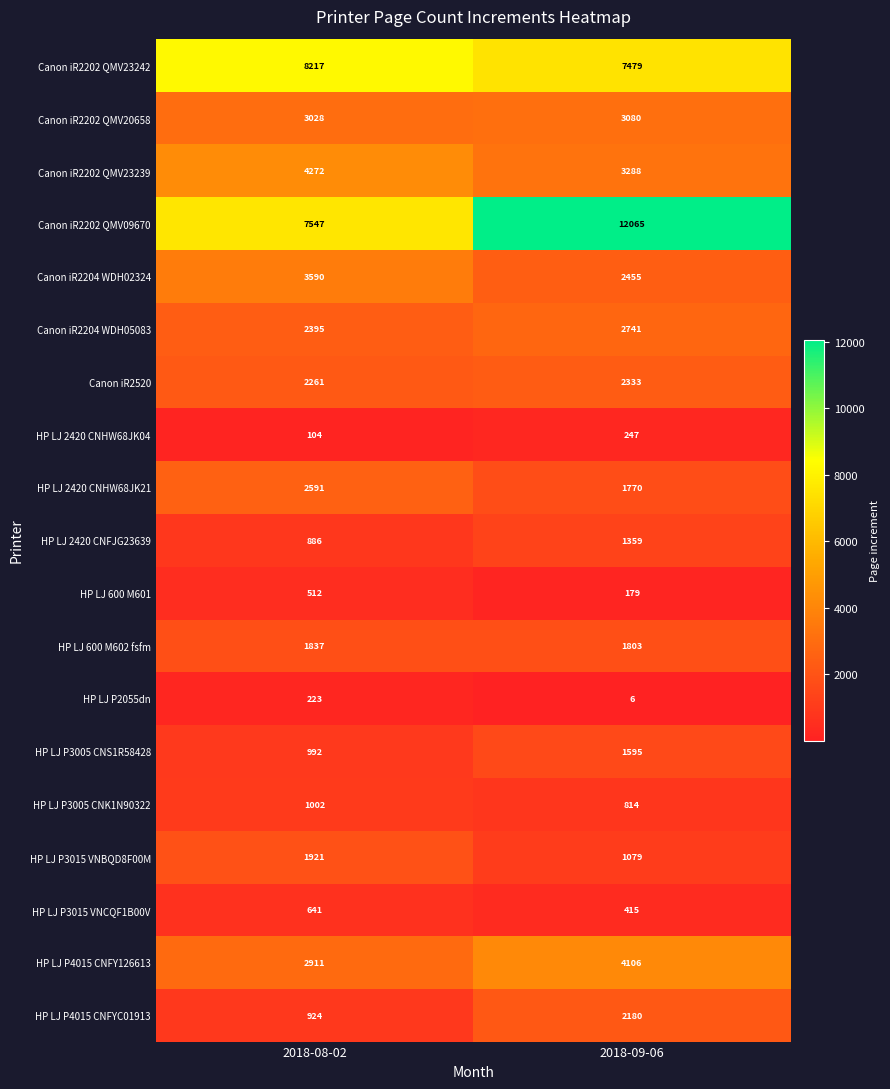

Rank the series by their maximum value, from lowest to highest.

HP LJ P2055dn, HP LJ 2420 CNHW68JK04, HP LJ 600 M601, HP LJ P3015 VNCQF1B00V, HP LJ P3005 CNK1N90322, HP LJ 2420 CNFJG23639, HP LJ P3005 CNS1R58428, HP LJ 600 M602 fsfm, HP LJ P3015 VNBQD8F00M, HP LJ P4015 CNFYC01913, Canon iR2520, HP LJ 2420 CNHW68JK21, Canon iR2204 WDH05083, Canon iR2202 QMV20658, Canon iR2204 WDH02324, HP LJ P4015 CNFY126613, Canon iR2202 QMV23239, Canon iR2202 QMV23242, Canon iR2202 QMV09670